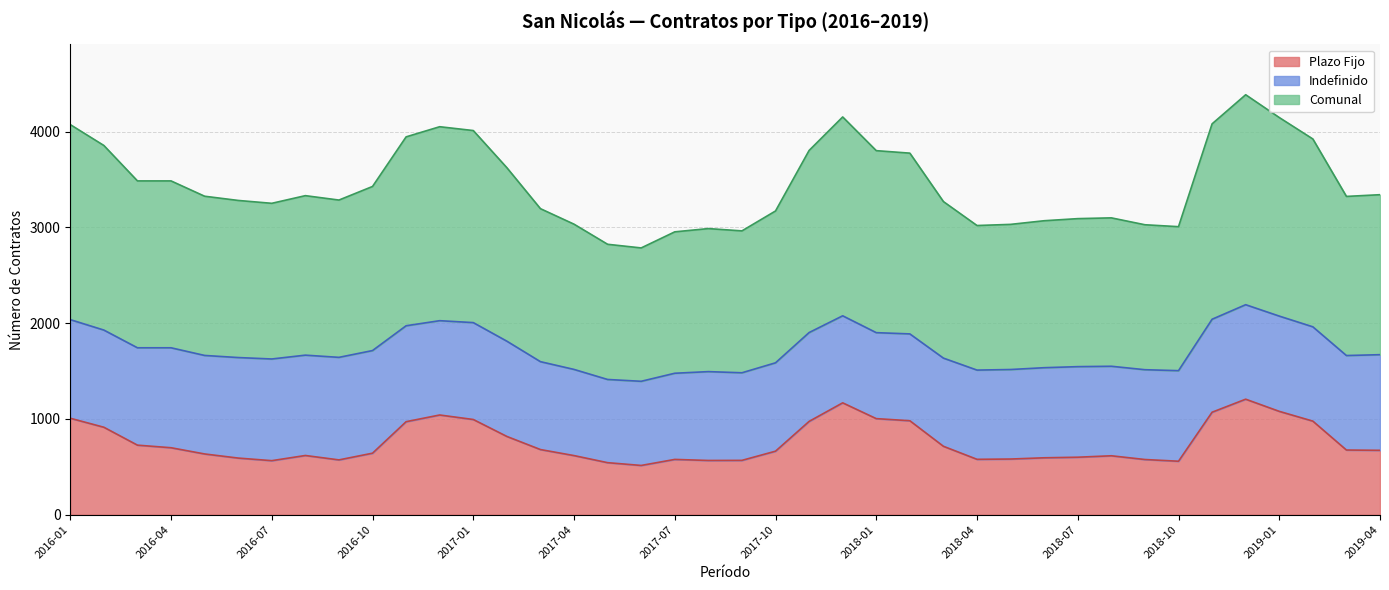

Where is the first local minimum for Comunal?

2016-07